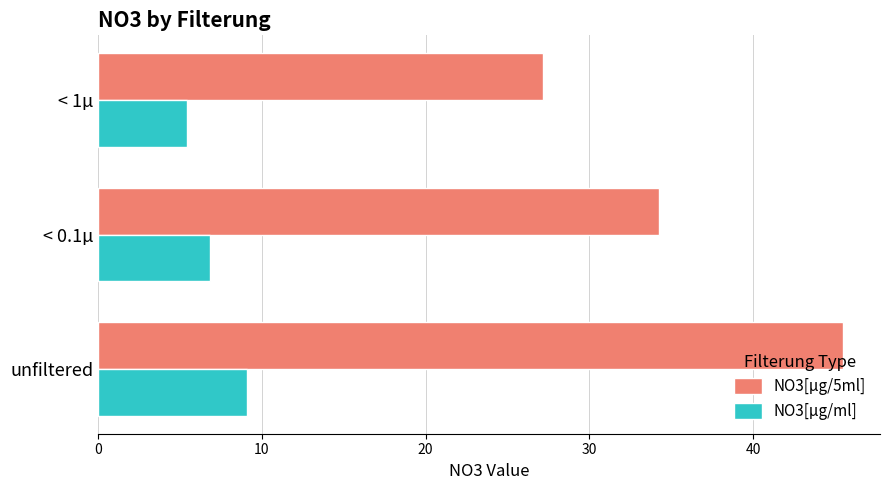

What is the minimum value for NO3[µg/5ml]?

27.2